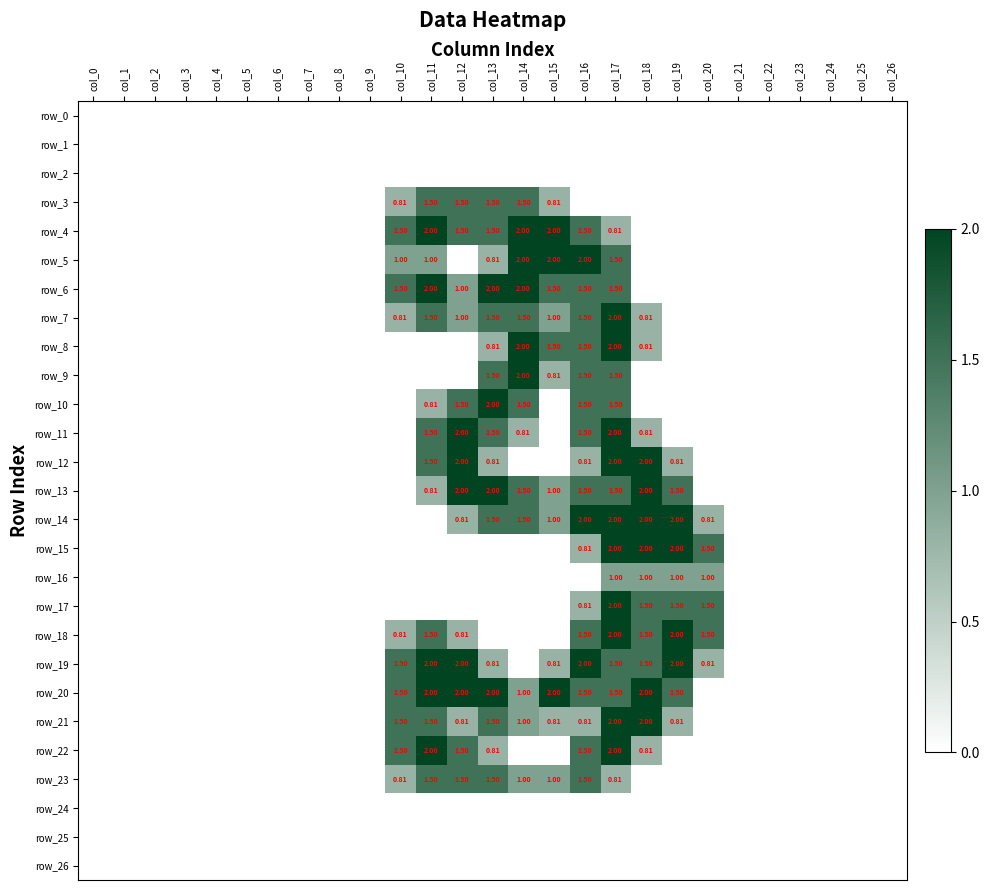

Which series has the largest range (max minus min)?

row_4